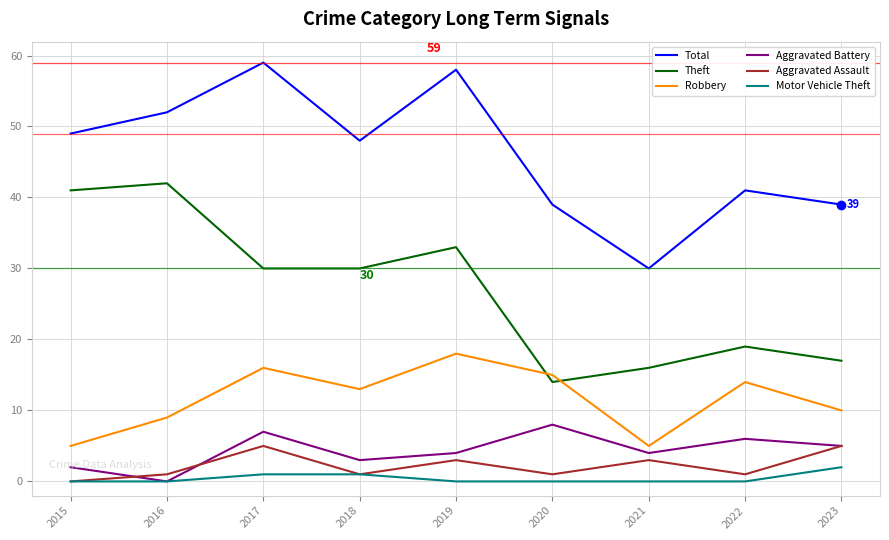

What is the approximate value of Total at 2021?

30